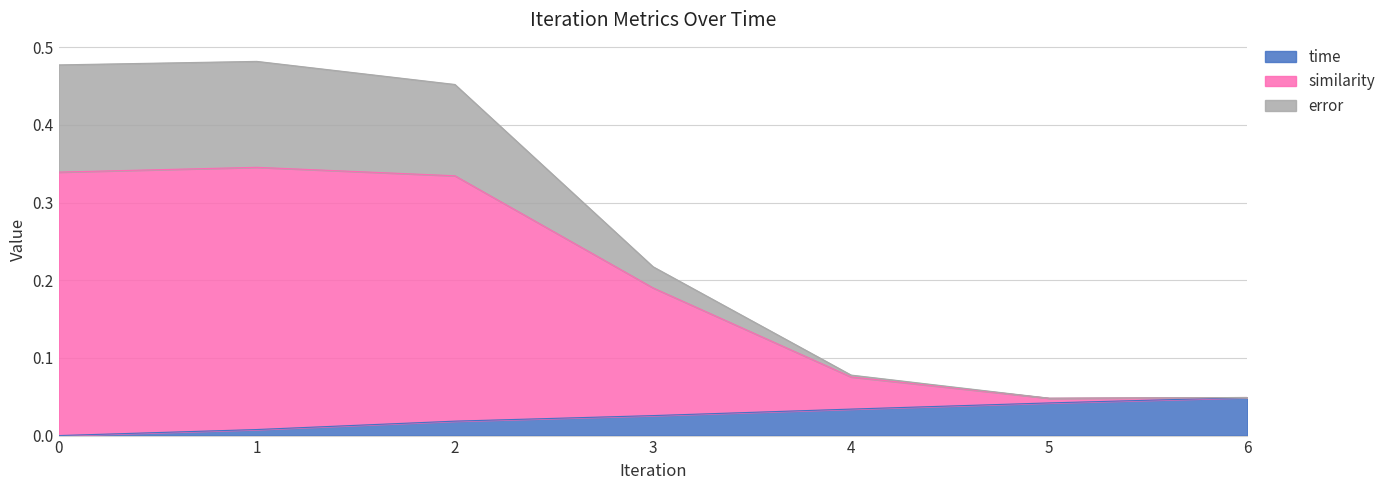

The value of similarity at 3 is 0.3. True or false?

False